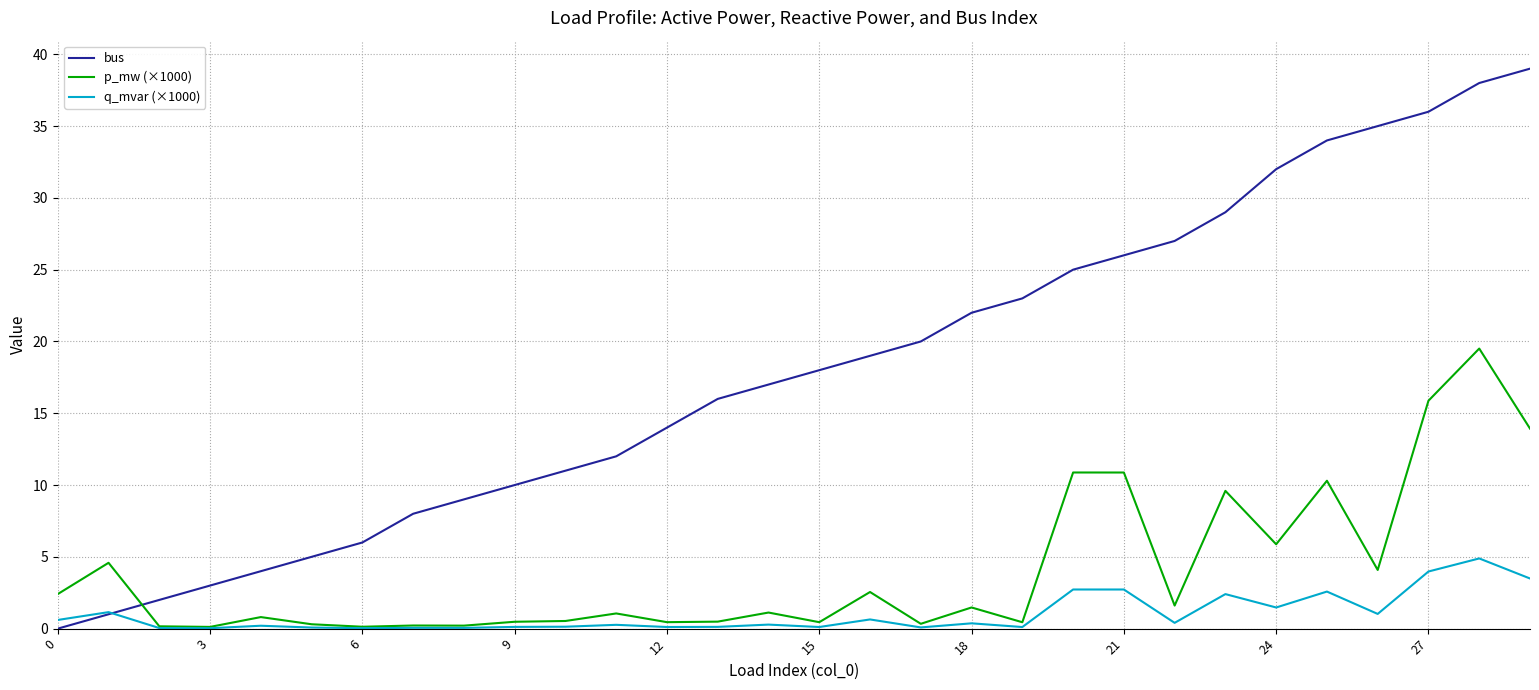

Which series has the largest range (max minus min)?

bus